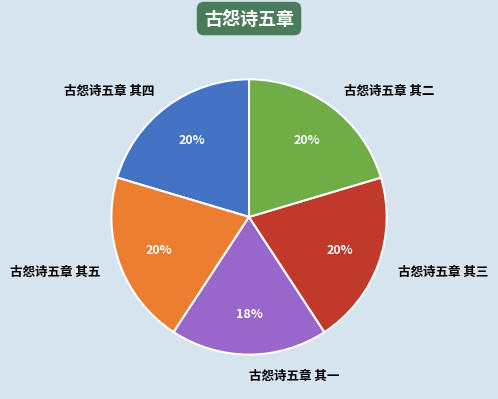

Count the number of slices in the pie.

5